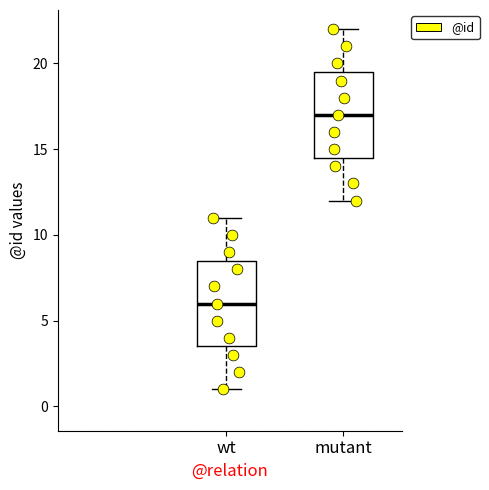

Which box's median line is the highest?

mutant